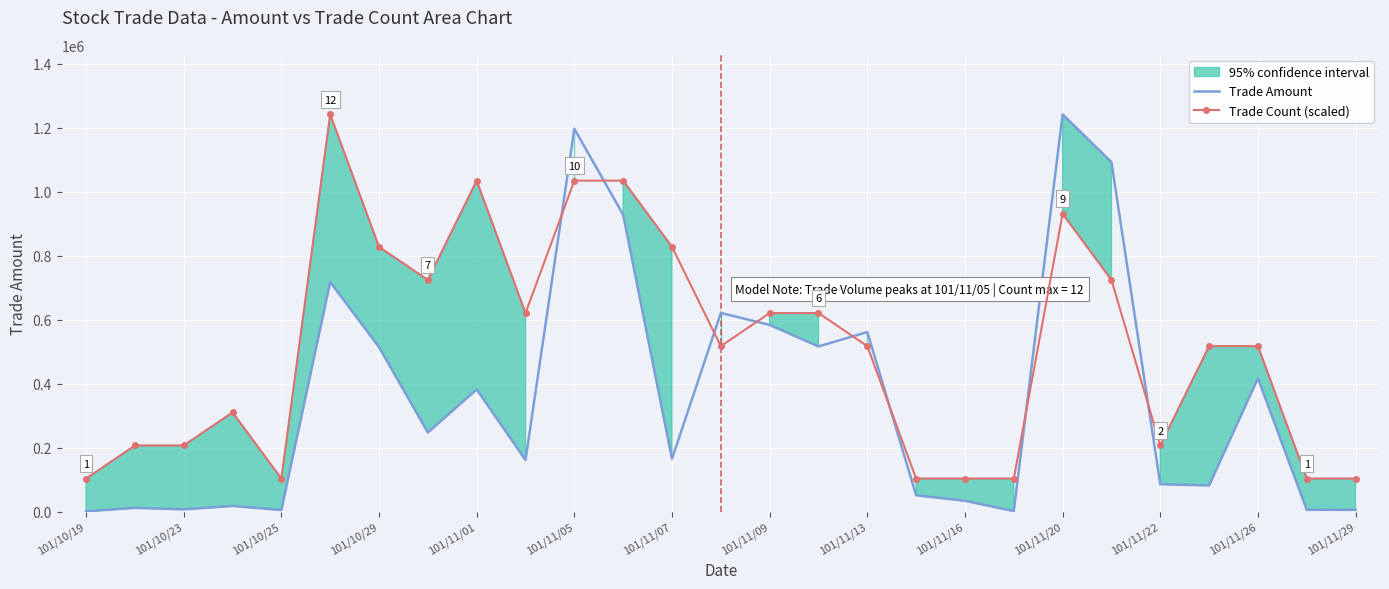

How many times do Trade Count (scaled) and Trade Amount cross each other?

8